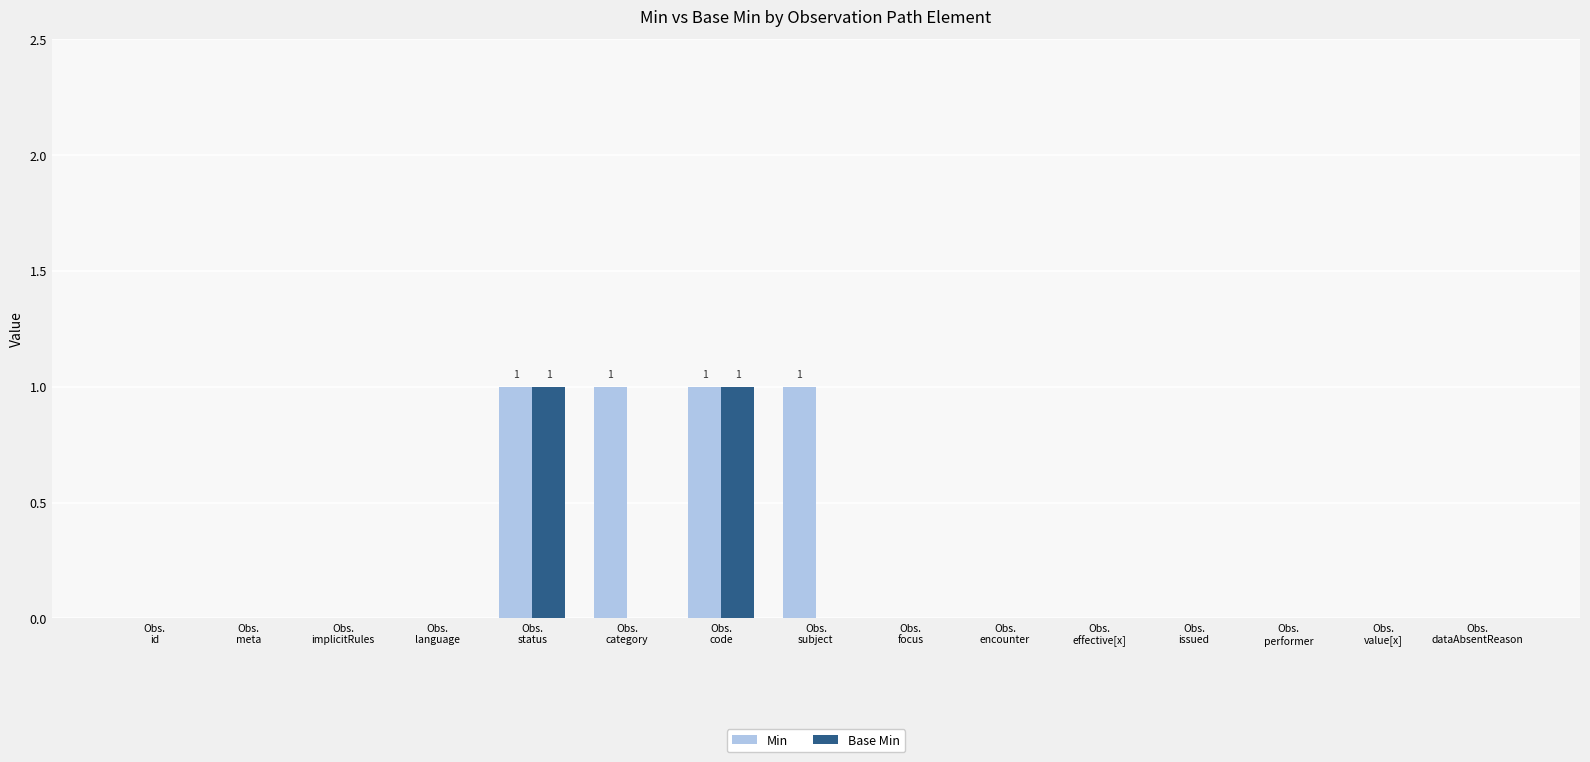

What is the sum of all Min values?

4